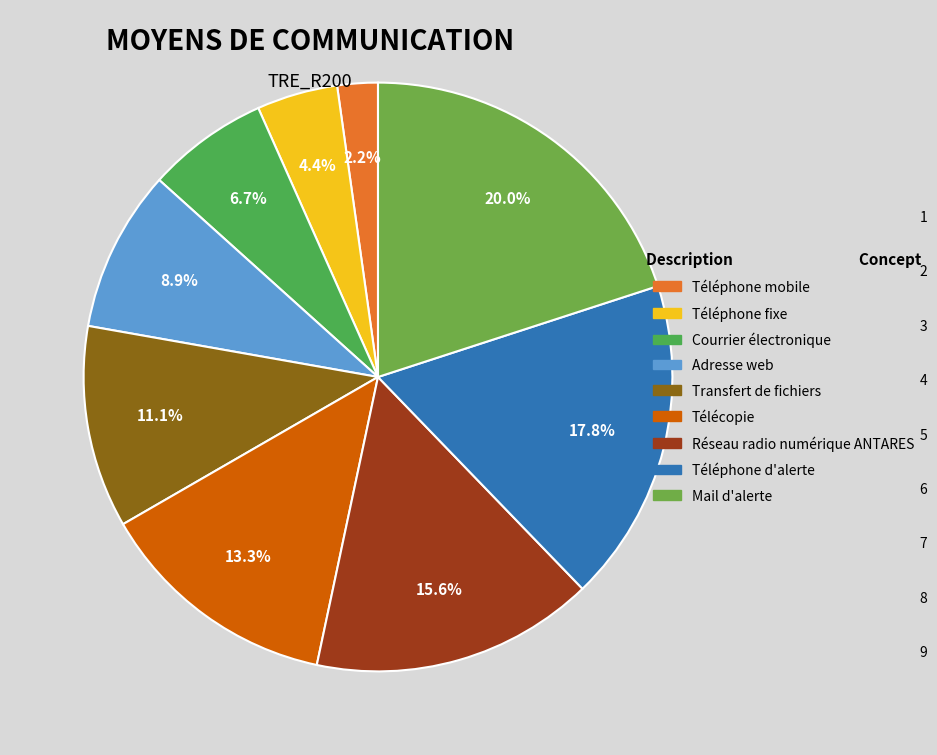

To the nearest percent, what is the difference between the largest and smallest slice percentages?

18%